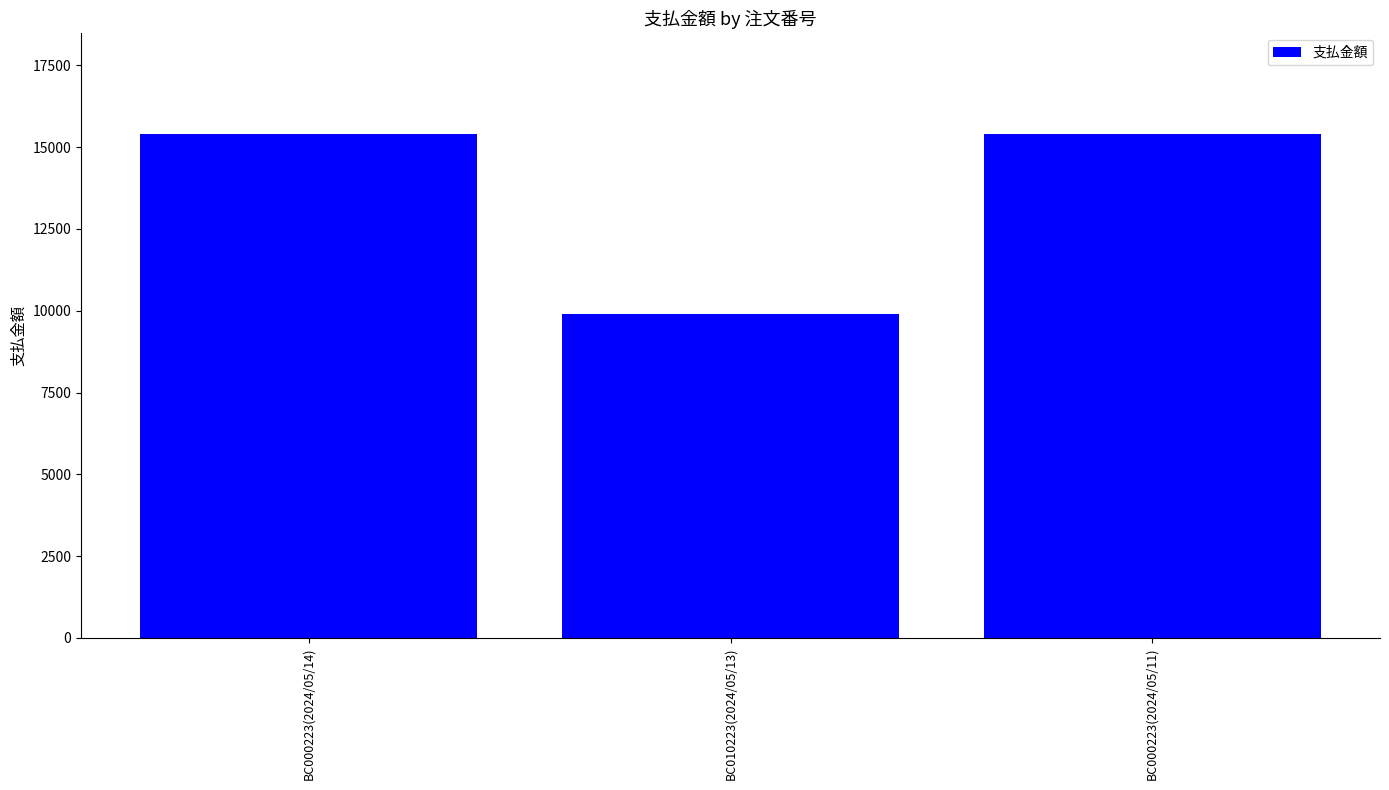

What value does the data have at BC000223(2024/05/14)?

15400